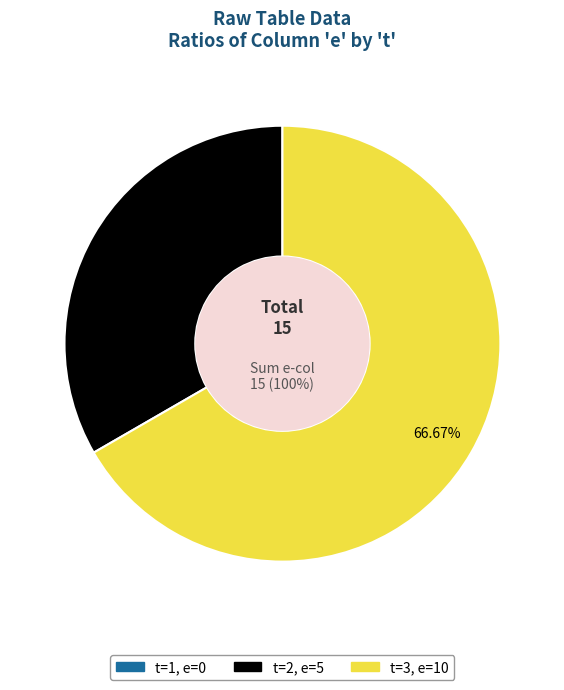

Is it true that 3 is 67% of the pie?

True